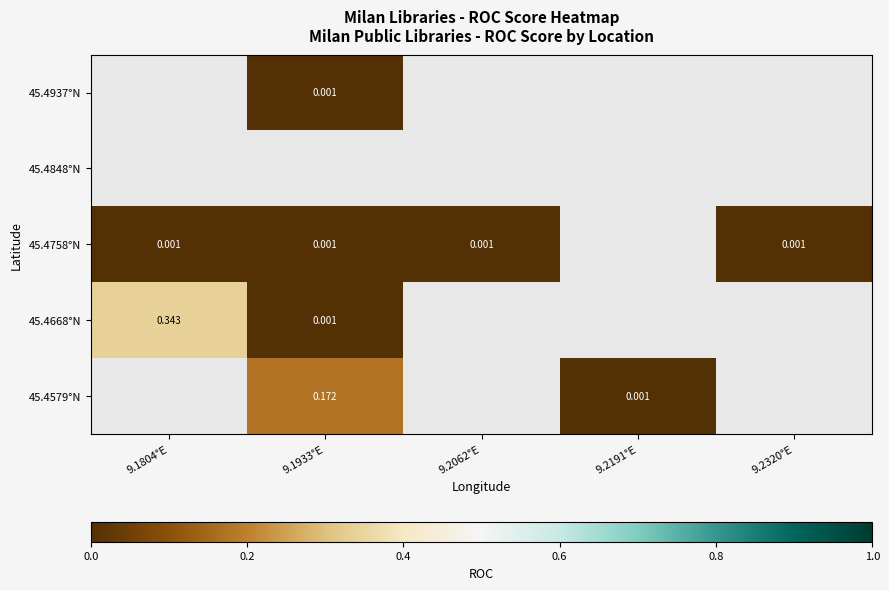

Between 9.2320°E and 9.1933°E, which is larger?

9.1933°E